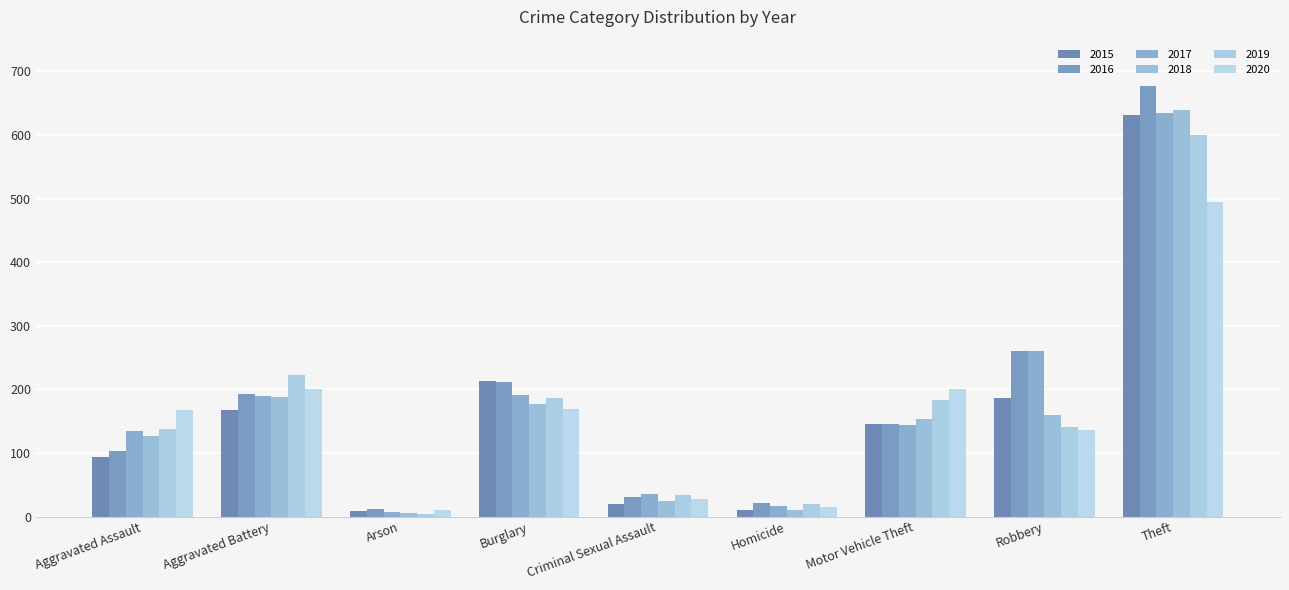

How many data points in 2015 are less than 146?

4